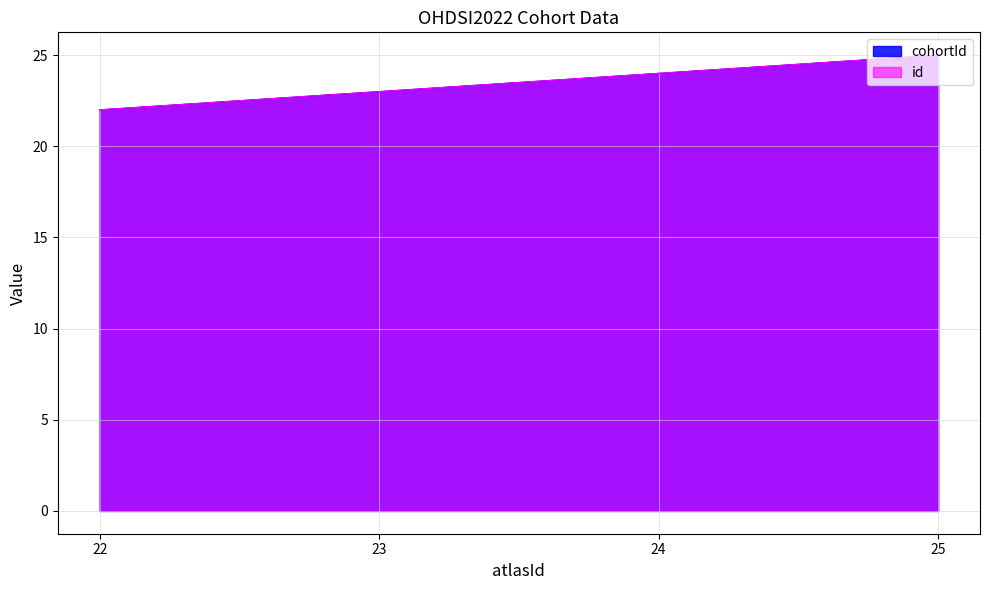

Between 24 and 22, which series saw the biggest shift?

cohortId